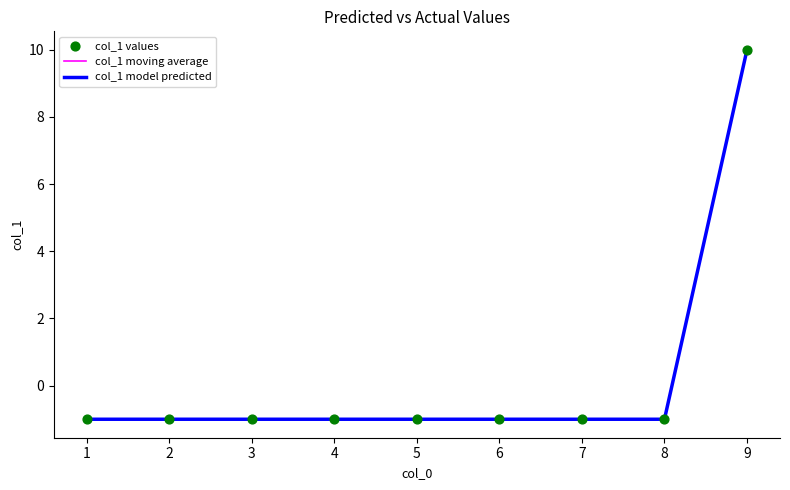

Which has a higher value, 5 or 2?

5